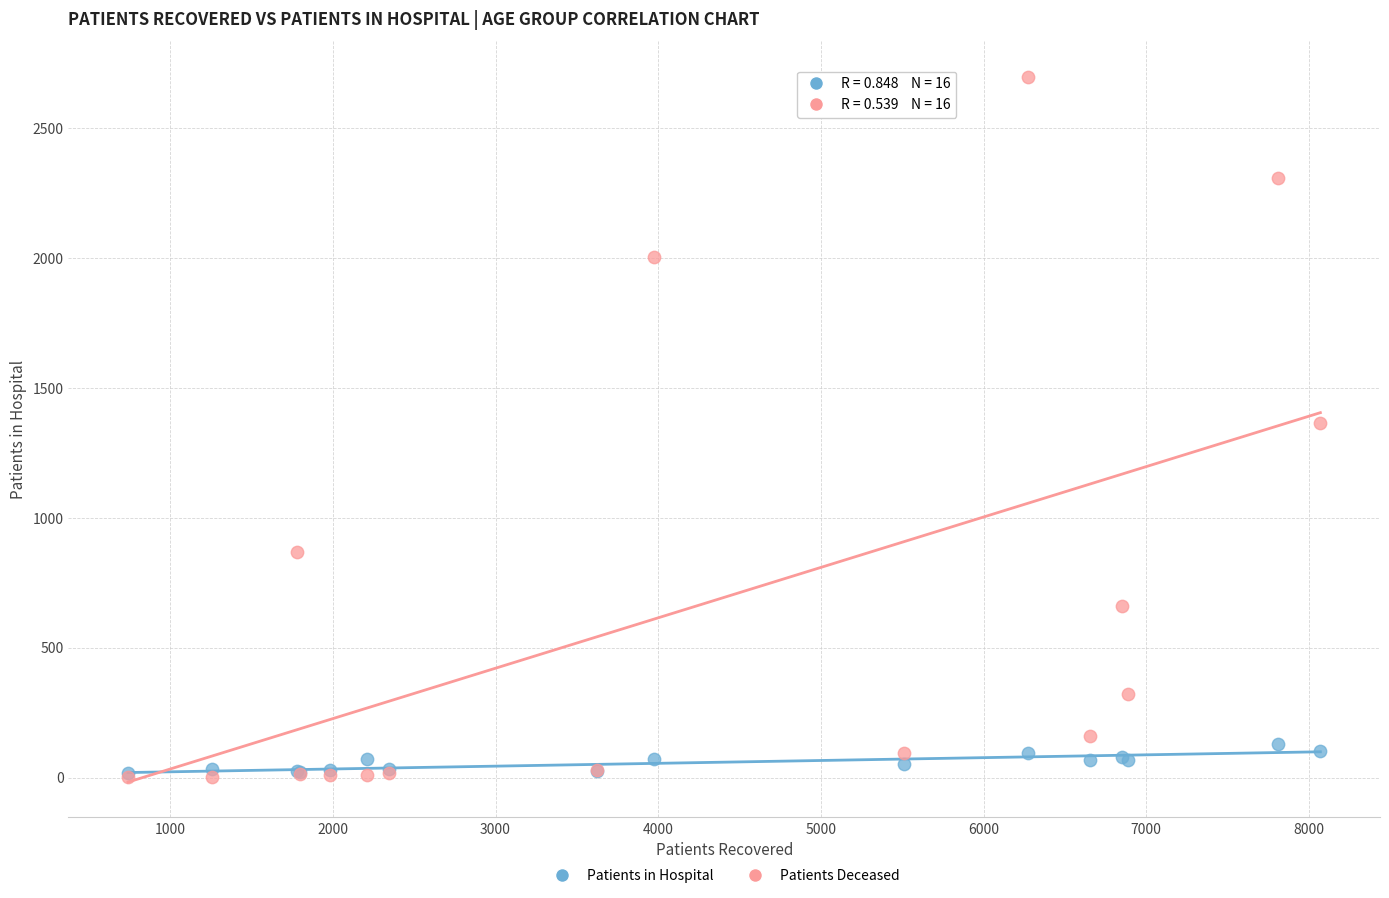

Which series has the largest Y range (max minus min)?

Patients Deceased